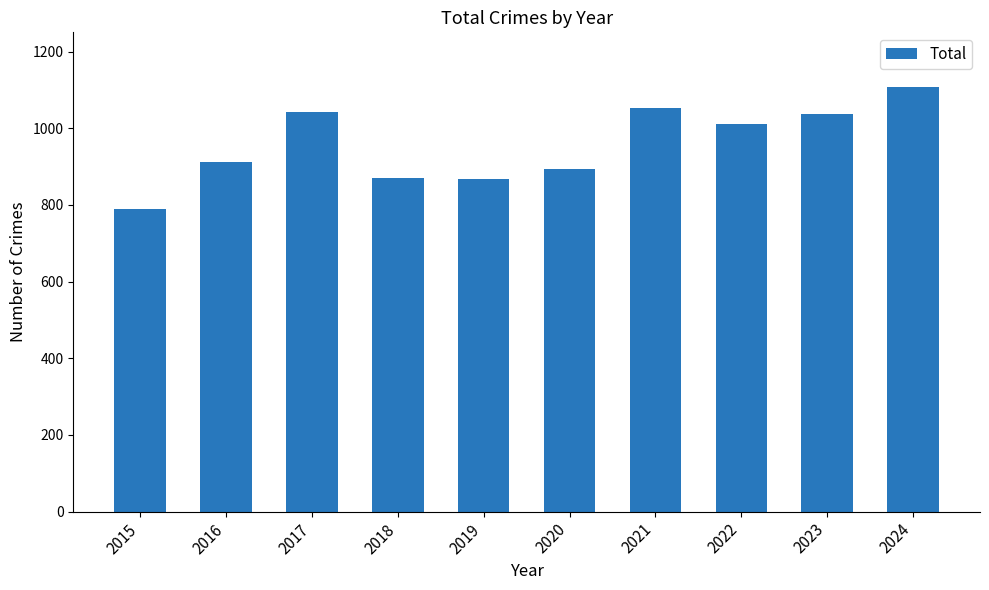

Approximately how many times larger is the value at 2015 compared to 2018?

0.9